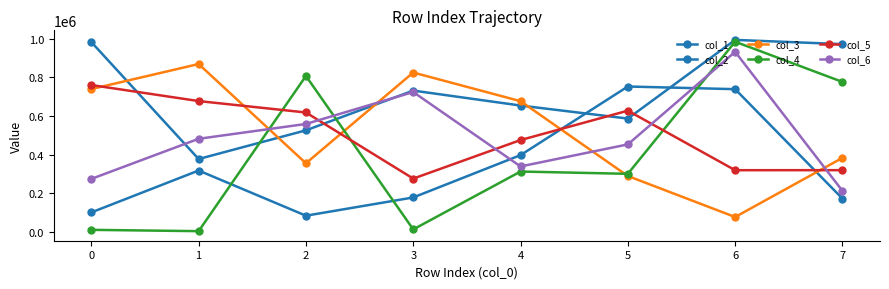

Is the value of col_4 at 5 greater than the value of col_2 at 6?

No